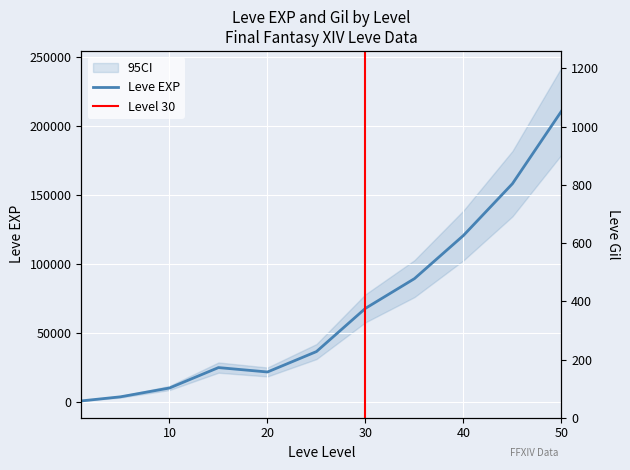

Rank the categories by Leve EXP value from lowest to highest.

1, 5, 10, 20, 15, 25, 30, 35, 40, 45, 50